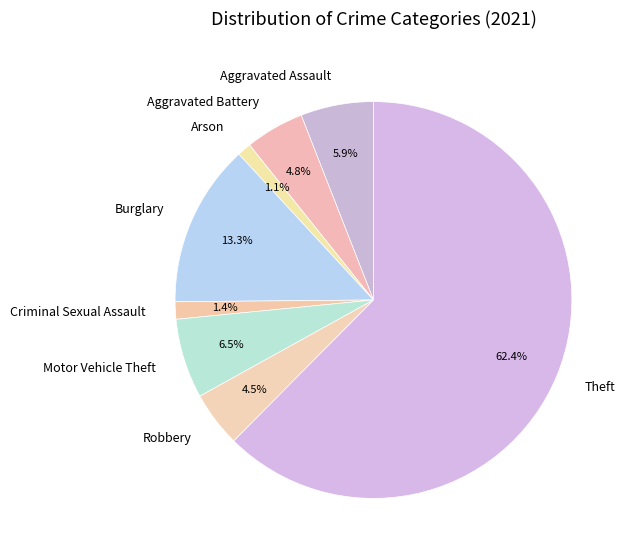

How much of the chart is everything except Burglary?

86.7%